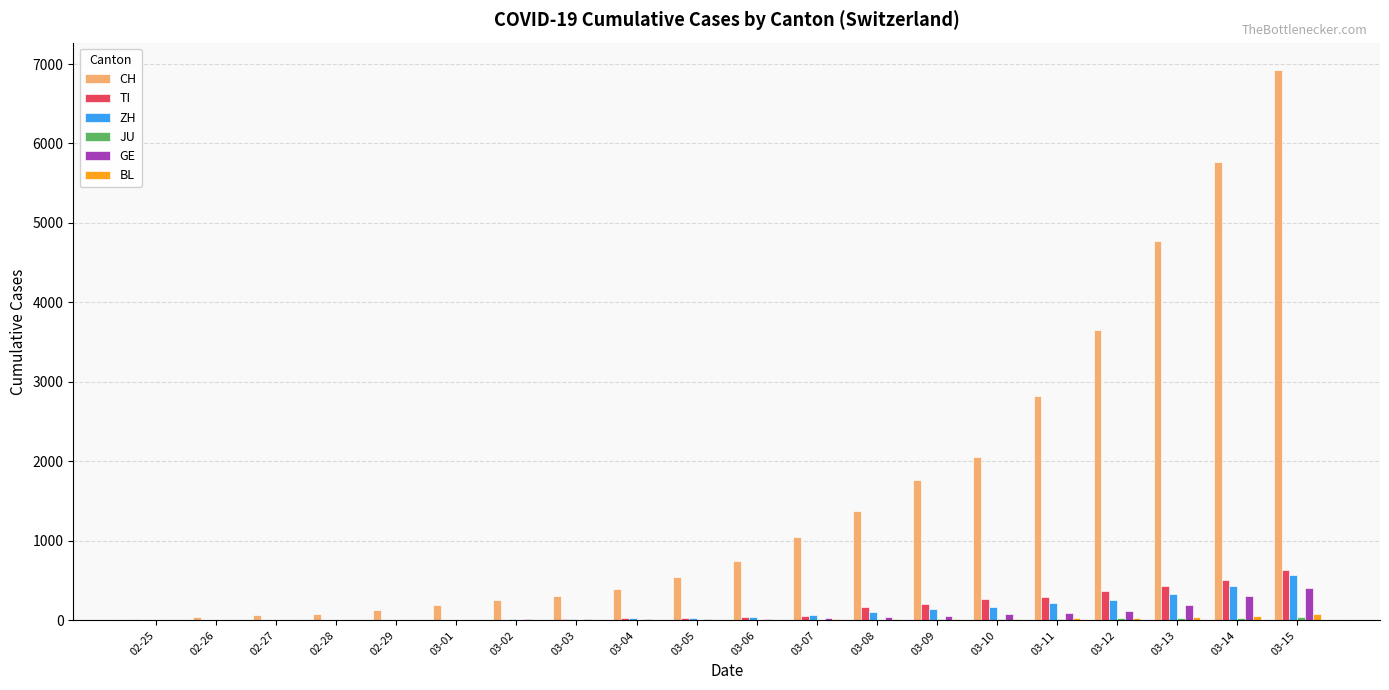

The value of TI at 02-25 is 0. True or false?

True